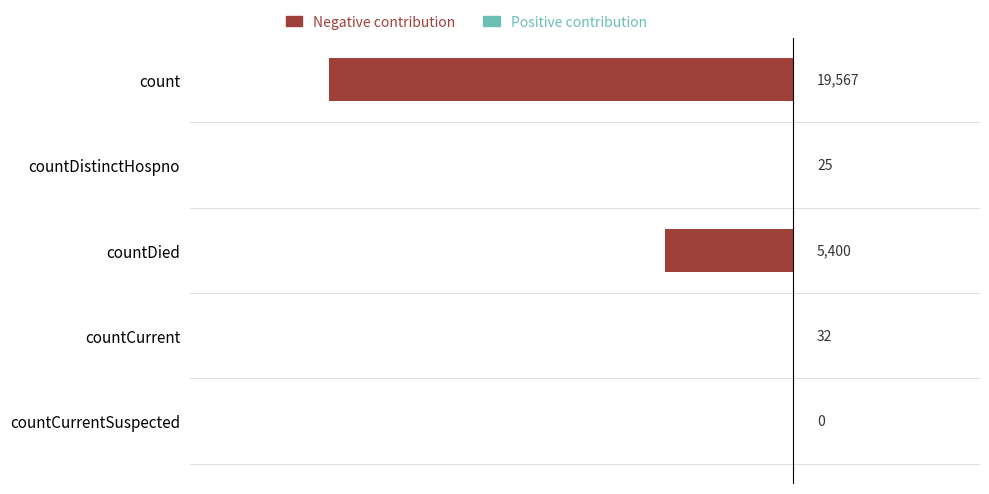

How many groups of bars are there?

5